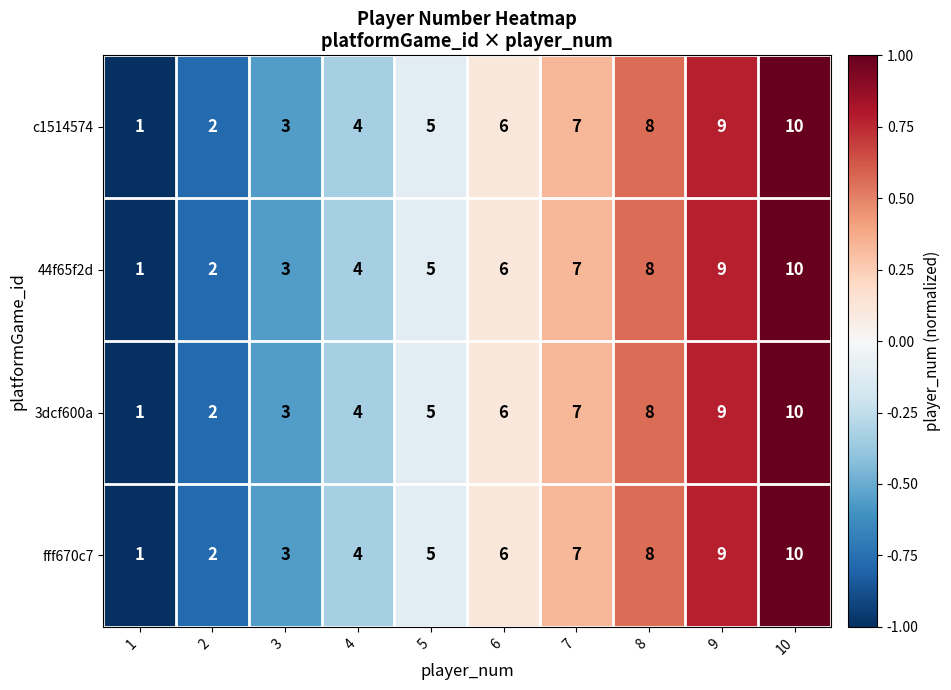

What is the difference between the c1514574 values at 10 and 5?

5